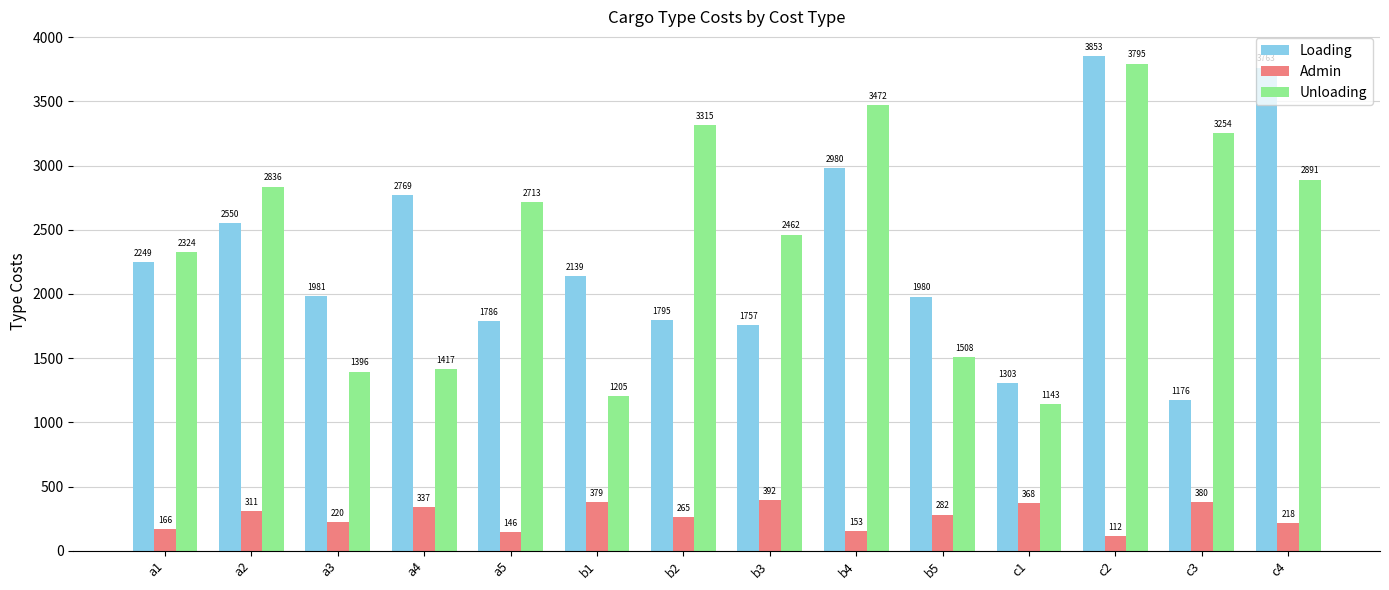

Rank the categories by Loading value from highest to lowest.

c2, c4, b4, a4, a2, a1, b1, a3, b5, b2, a5, b3, c1, c3